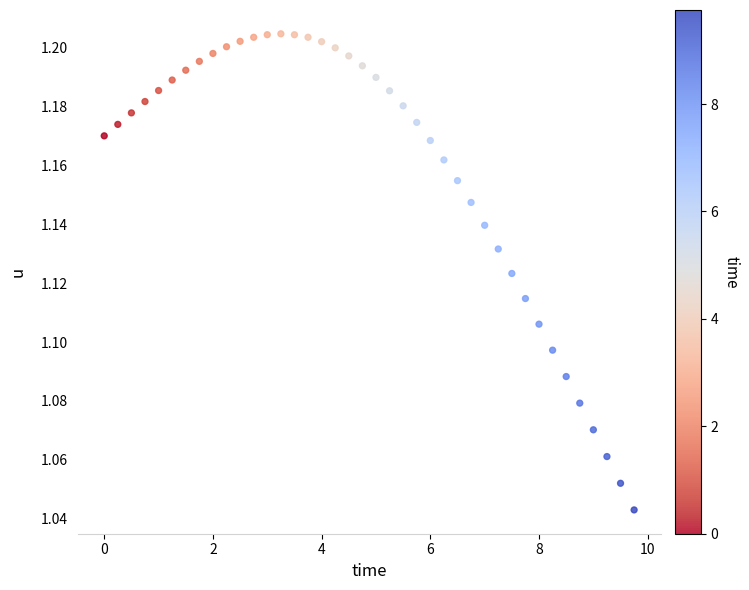

How many points are shown in the scatter plot?

40